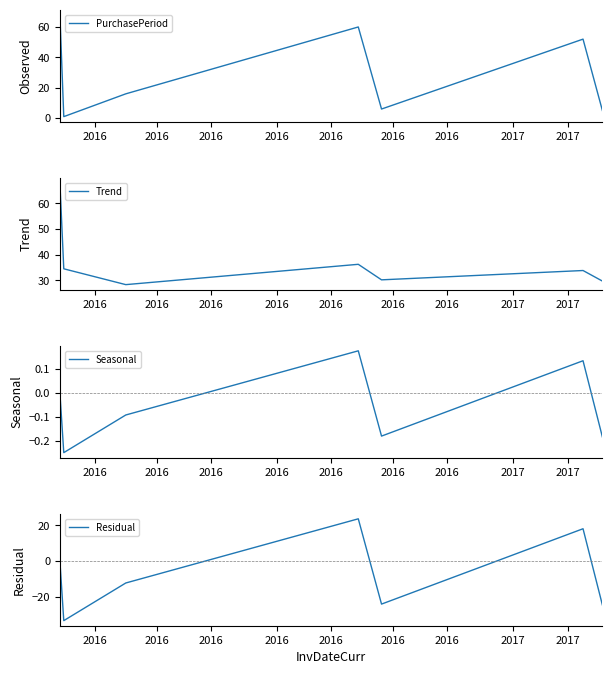

What is the maximum value shown in the chart?

68.0